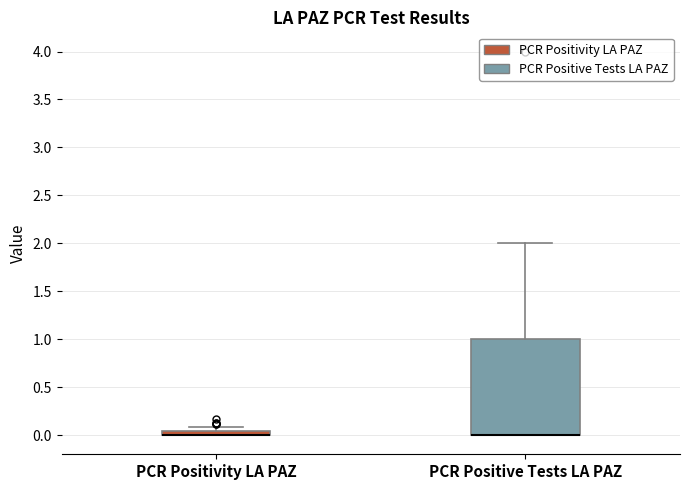

Where is the lower edge of the box for PCR Positivity LA PAZ on the y-axis? The values are not printed on the chart, so give them approximately, as read against the axis.

0.00